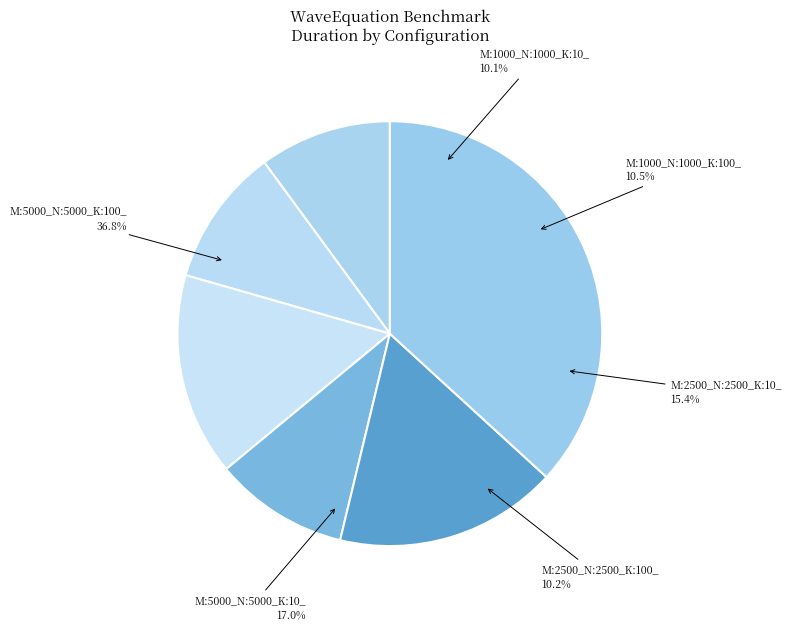

Rank the categories by value from lowest to highest.

M:1000_N:1000_K:10_, M:2500_N:2500_K:100_, M:1000_N:1000_K:100_, M:2500_N:2500_K:10_, M:5000_N:5000_K:10_, M:5000_N:5000_K:100_